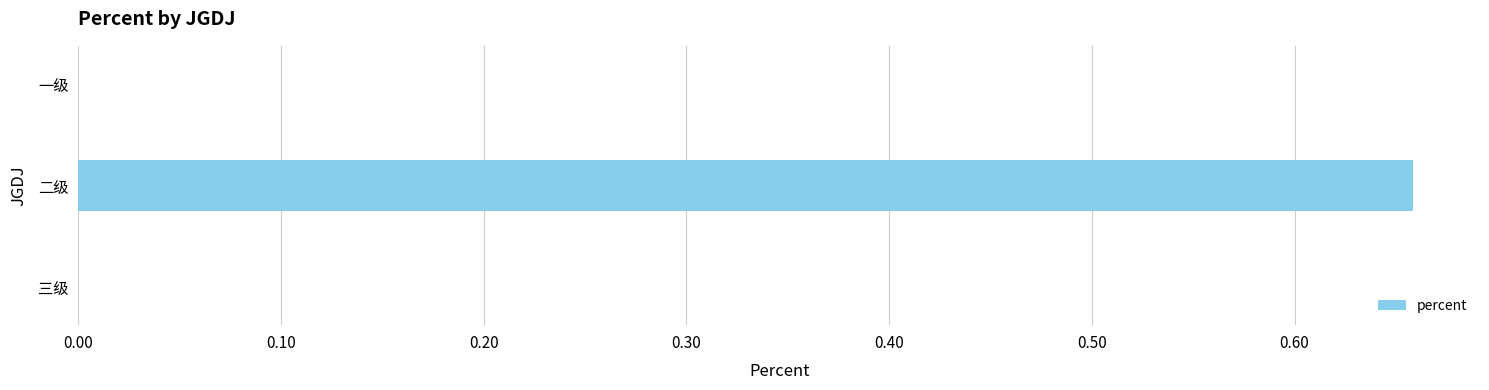

Is it true that the value at 二级 is 1.0?

False